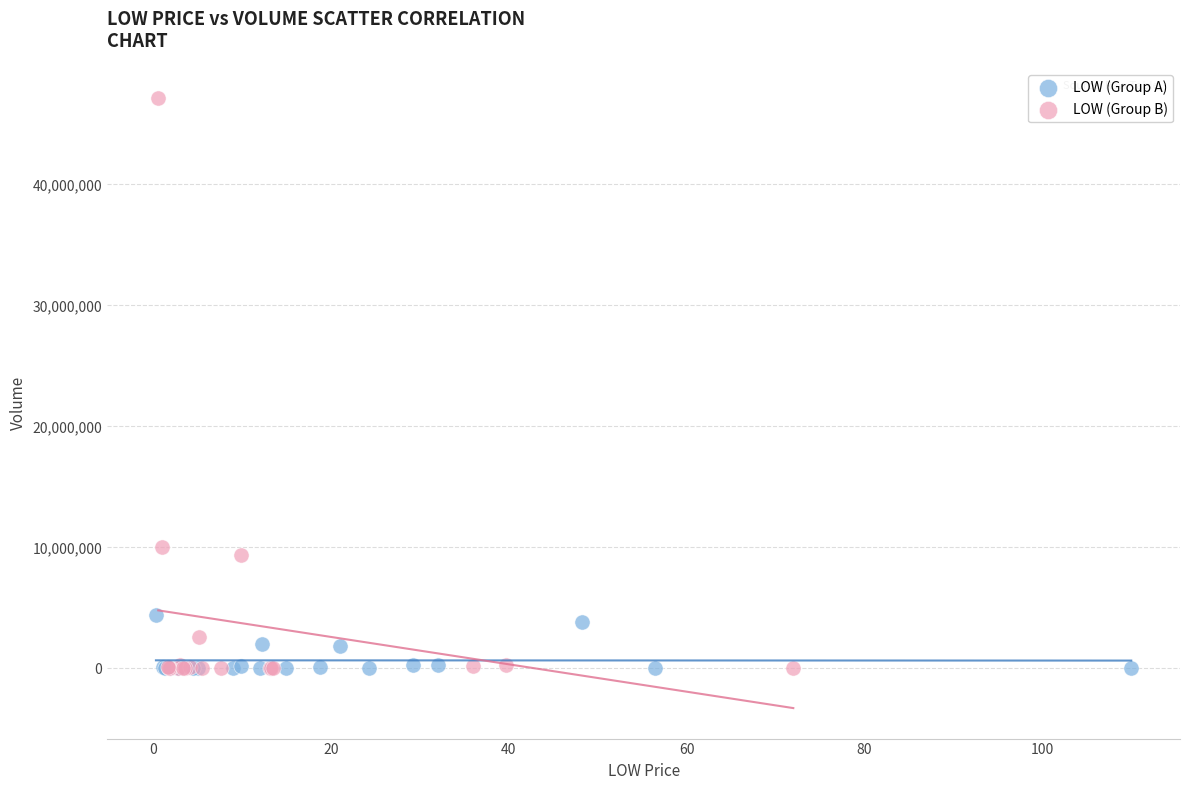

Which series reaches the maximum Y coordinate?

LOW (Group B)